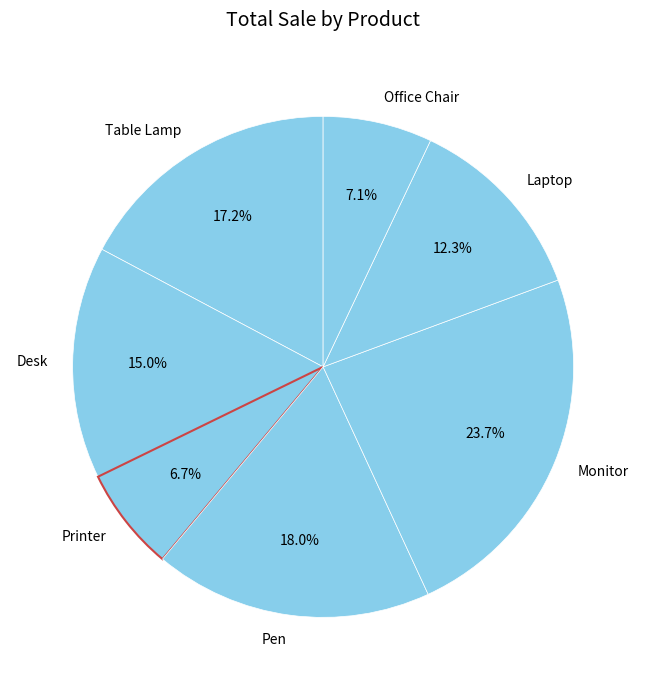

What is the largest slice in the pie chart?

Monitor